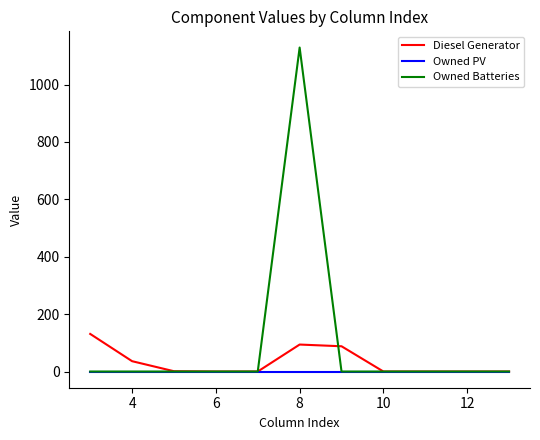

Rank the series by their maximum value, from lowest to highest.

Owned PV, Diesel Generator, Owned Batteries